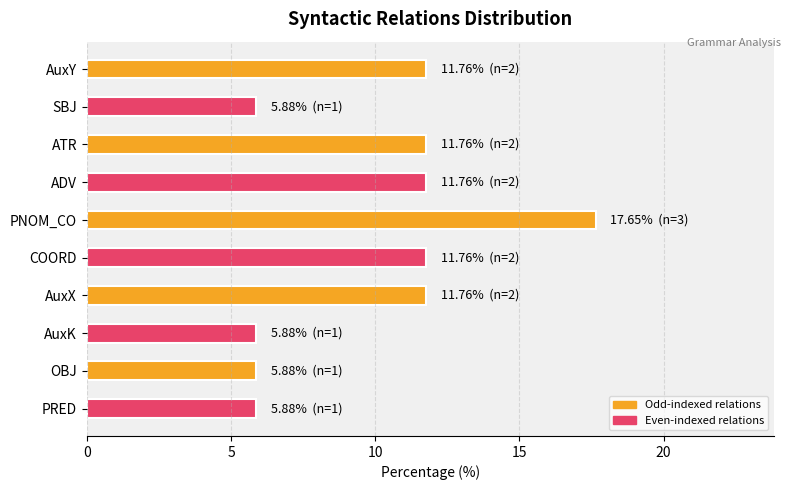

What is the smallest value displayed?

1